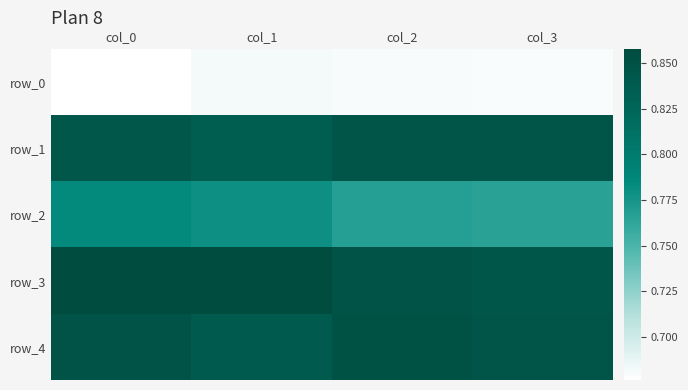

Count the row_2 values in the range 0 to 1.

4